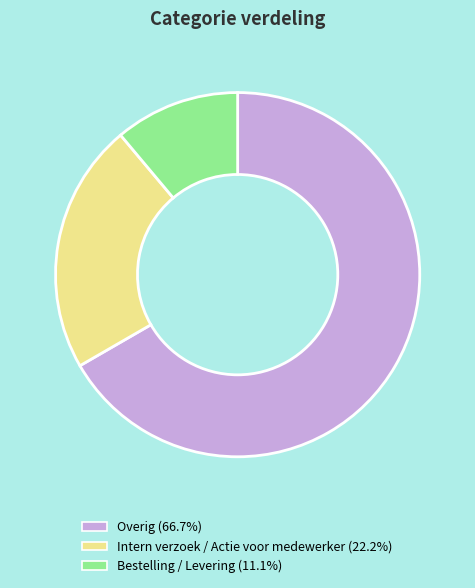

Rank the categories by value from highest to lowest.

Overig, Intern verzoek / Actie voor medewerker, Bestelling / Levering